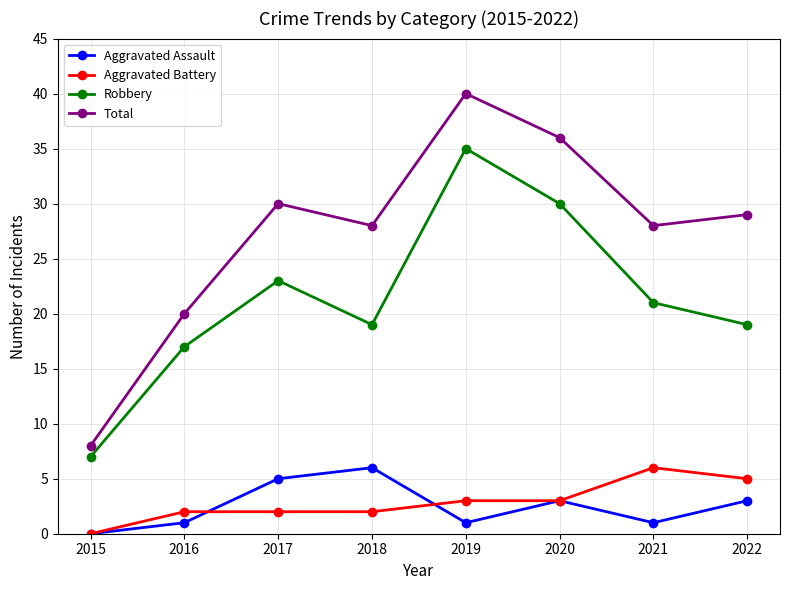

At which label does Aggravated Battery reach its minimum?

2015